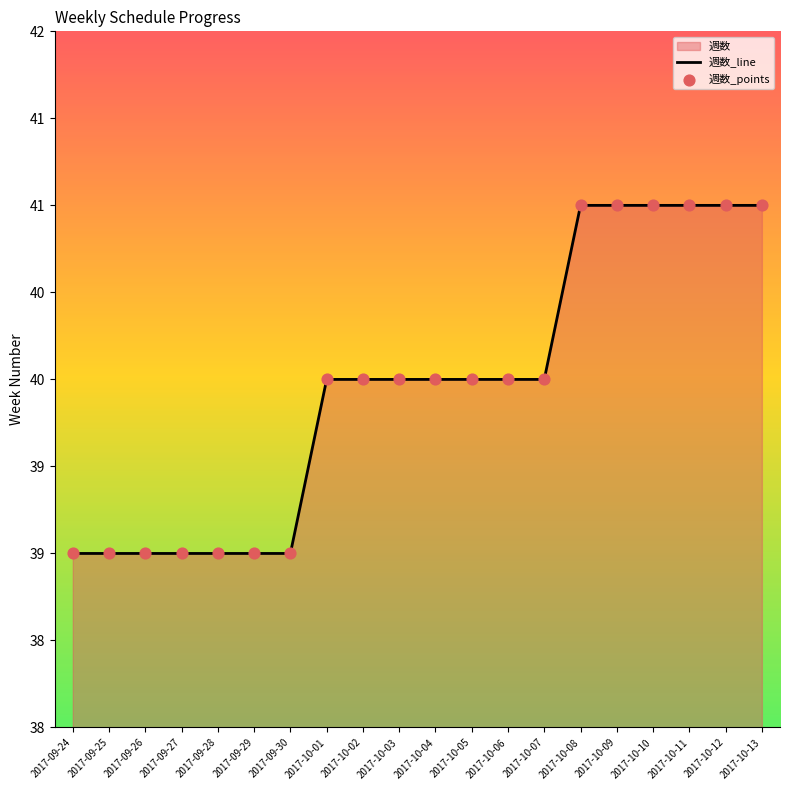

Which series has the largest total across all categories?

週数_line